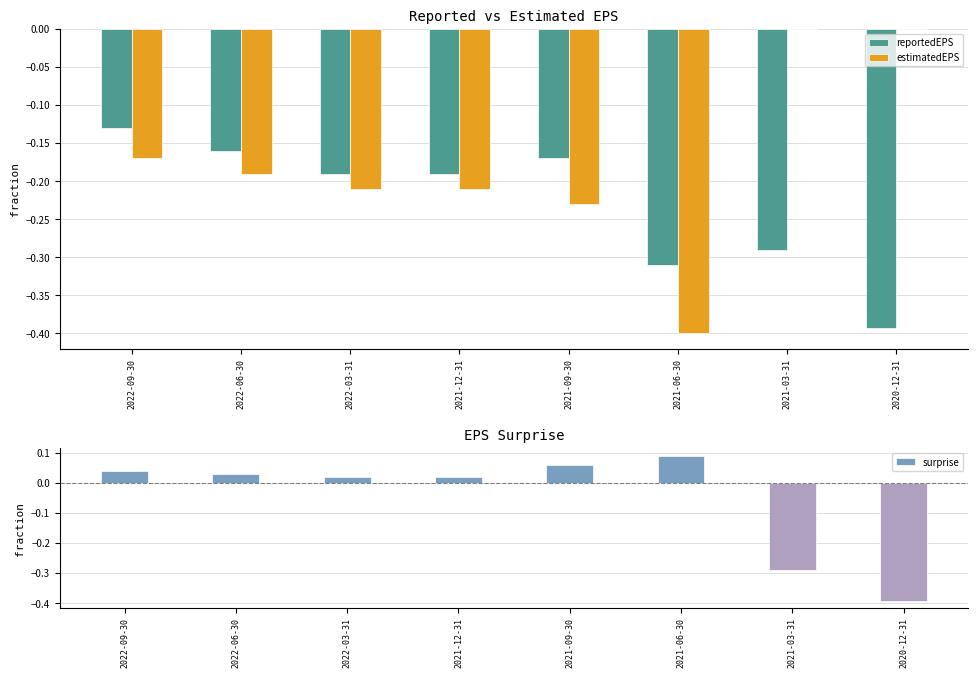

Is the value of reportedEPS at 2021-12-31 greater than the value of estimatedEPS at 2021-03-31?

No